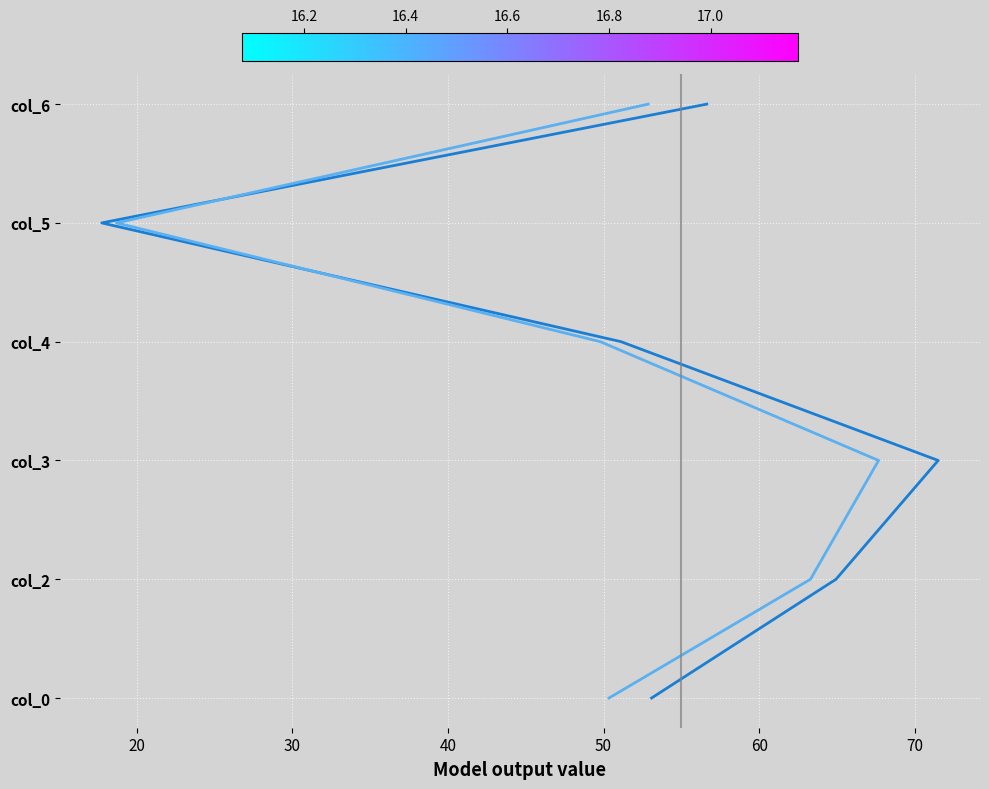

Which has a higher value, 50 or 40?

50